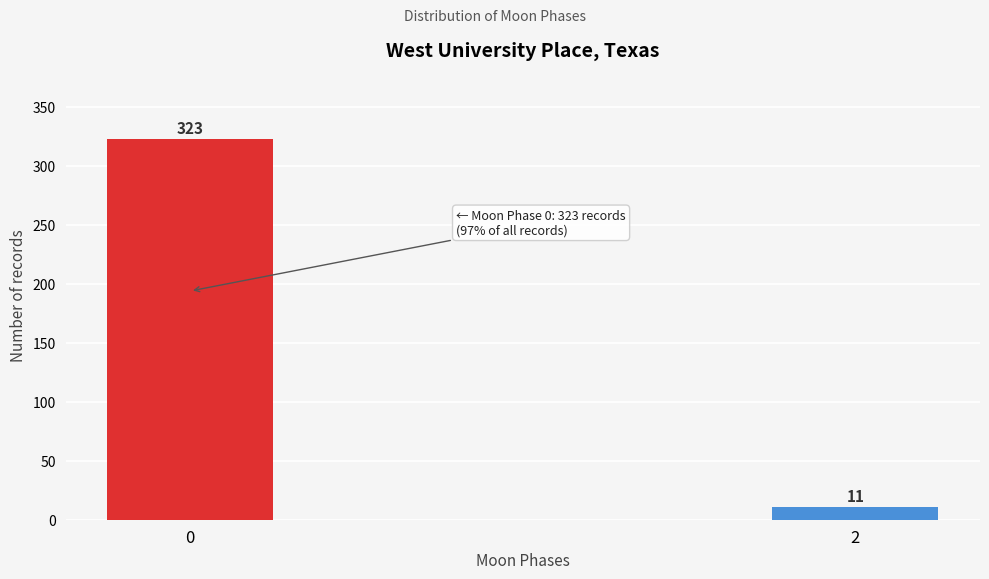

Reading right to left, list all the values displayed in this chart.

11	323